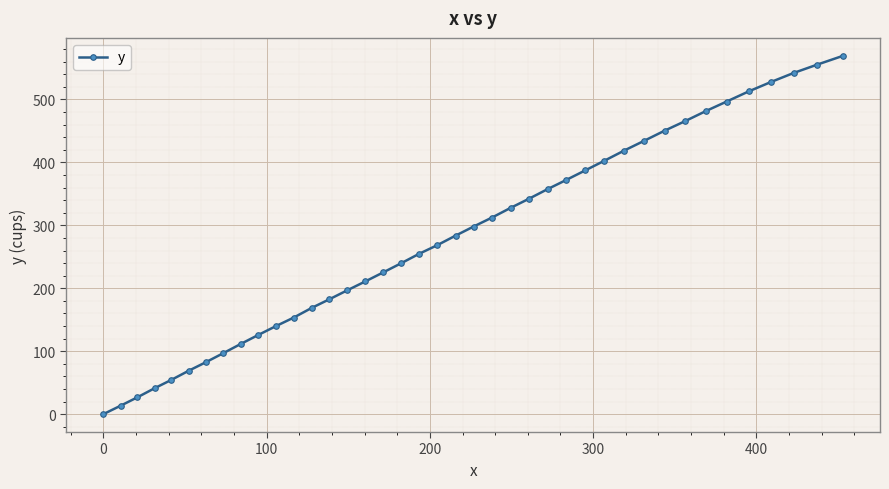

What is the difference between the maximum and second lowest values?

556.1